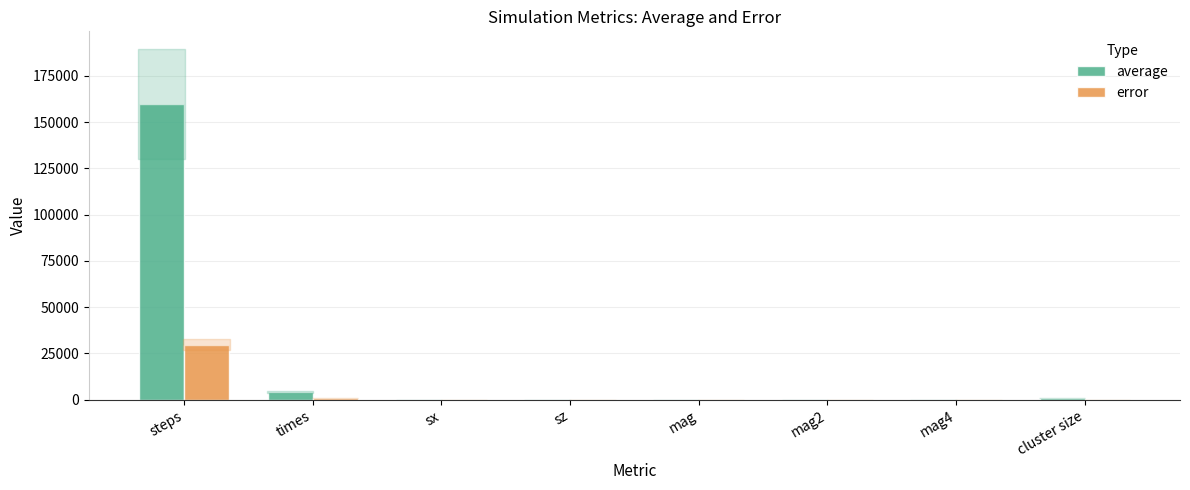

Where is average nearest to the value 79961?

times